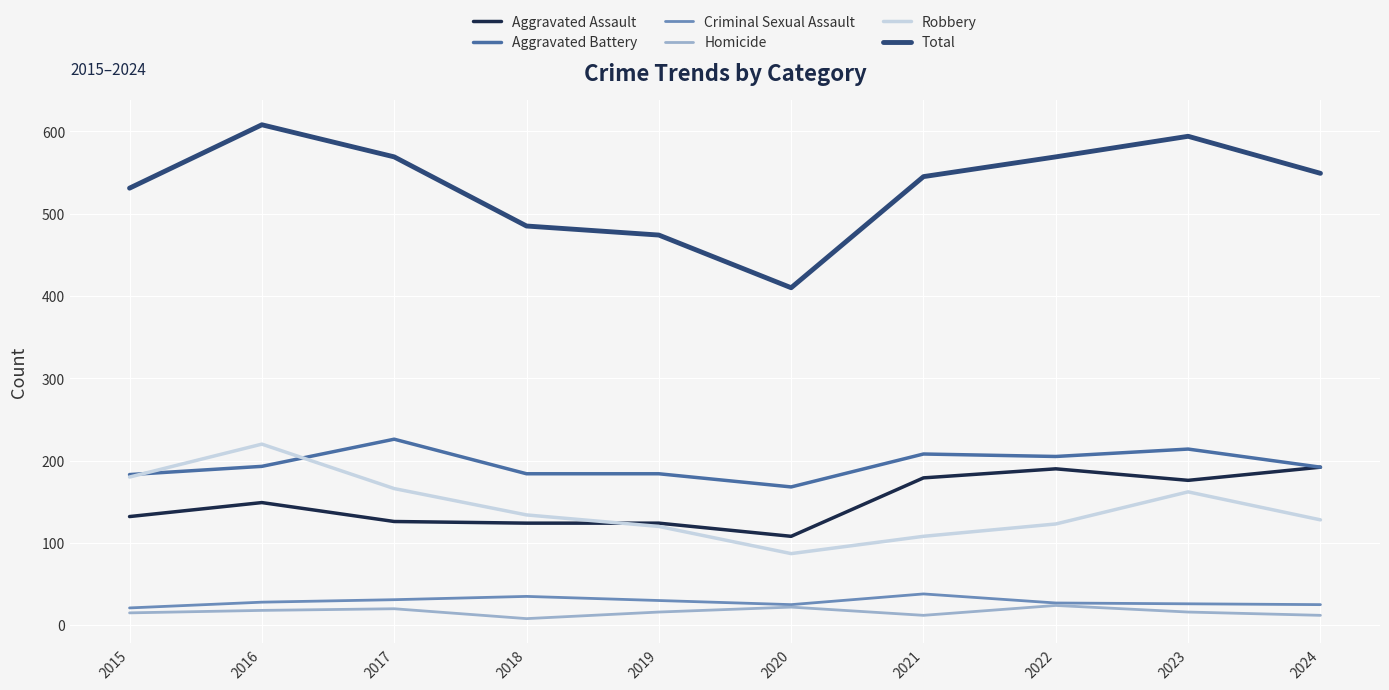

True or false: Total and Robbery cross at least once.

False